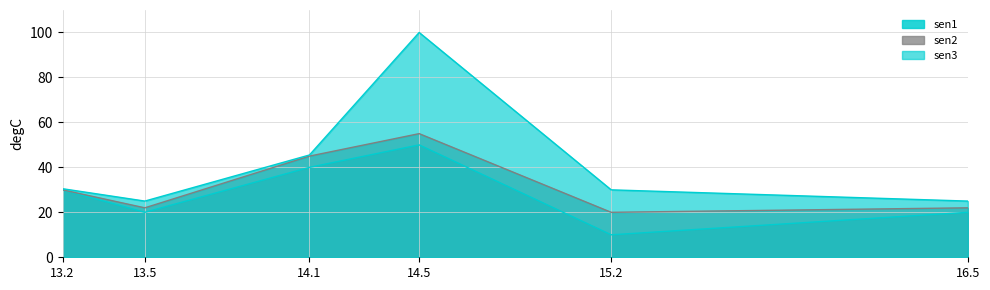

What is the minimum value shown in the chart?

10.0